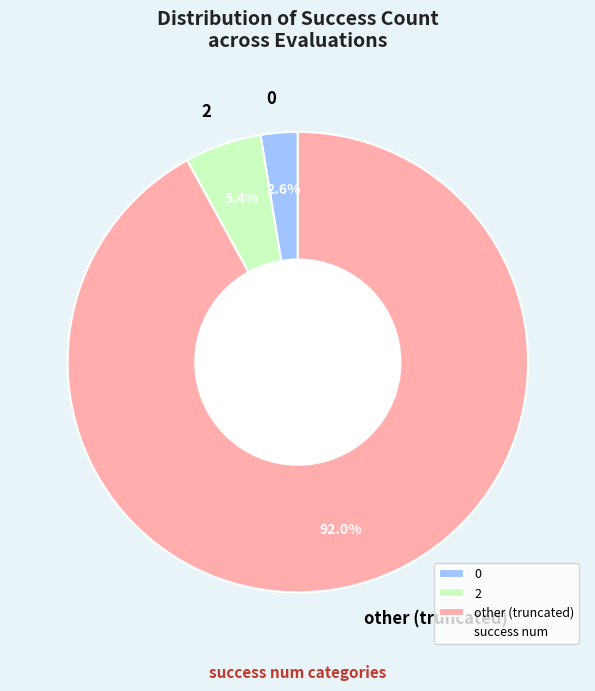

What is the largest slice in the pie chart?

other (truncated)